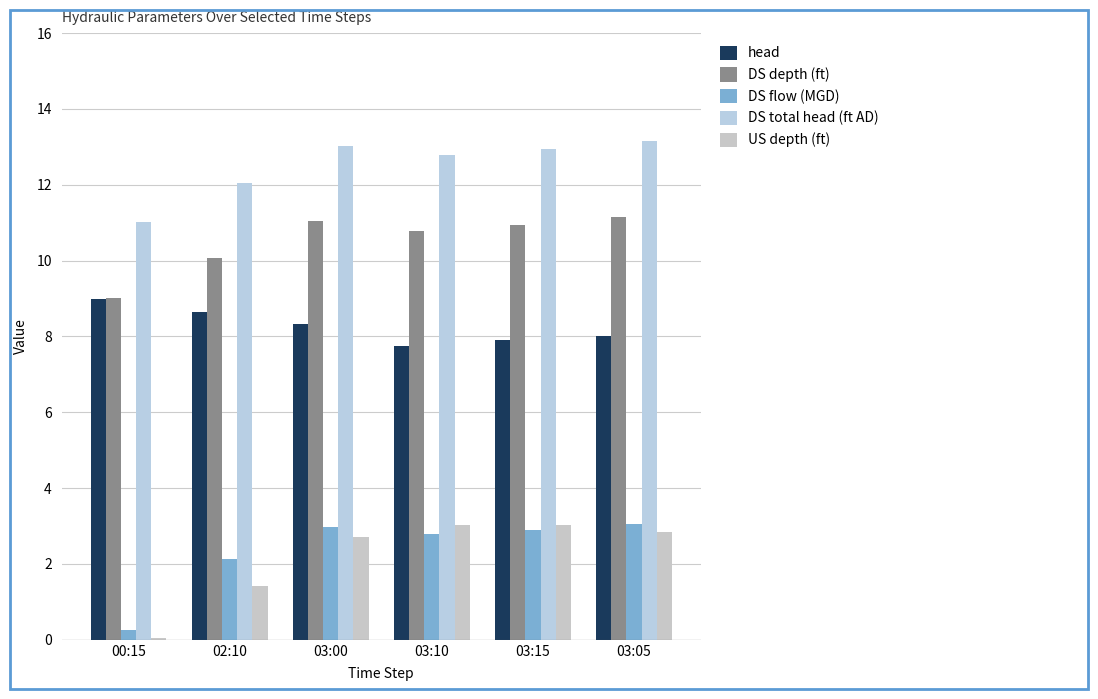

List the series in order of their peak value, highest first.

DS total head (ft AD), DS depth (ft), head, DS flow (MGD), US depth (ft)